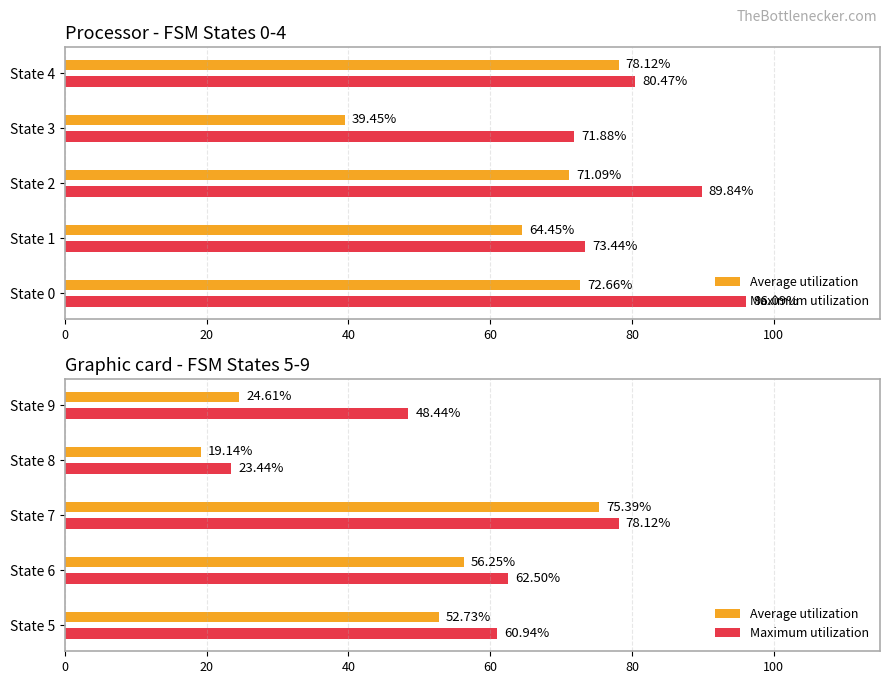

The Maximum utilization series shows 12.2 at State 9. True or false?

False